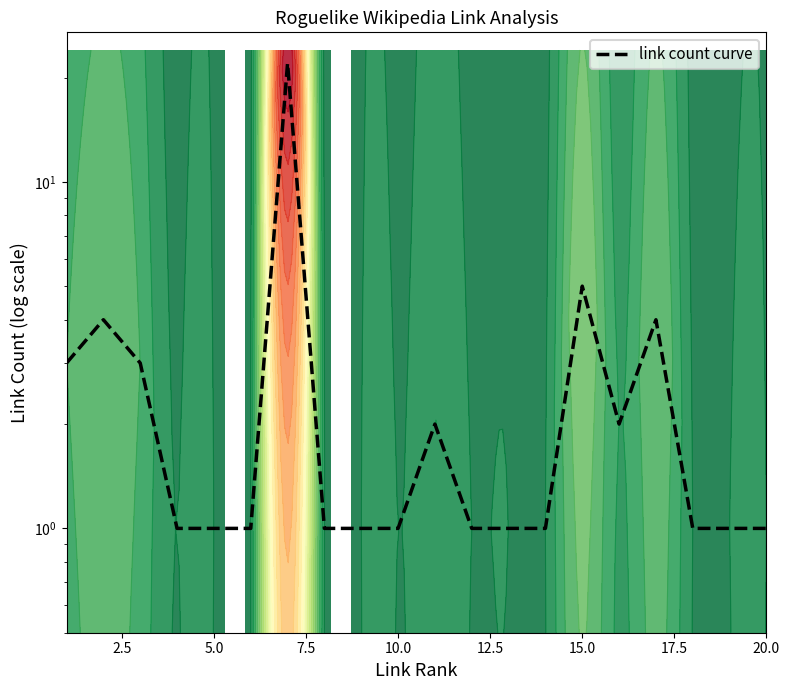

What is the difference between the second highest and minimum values?

4